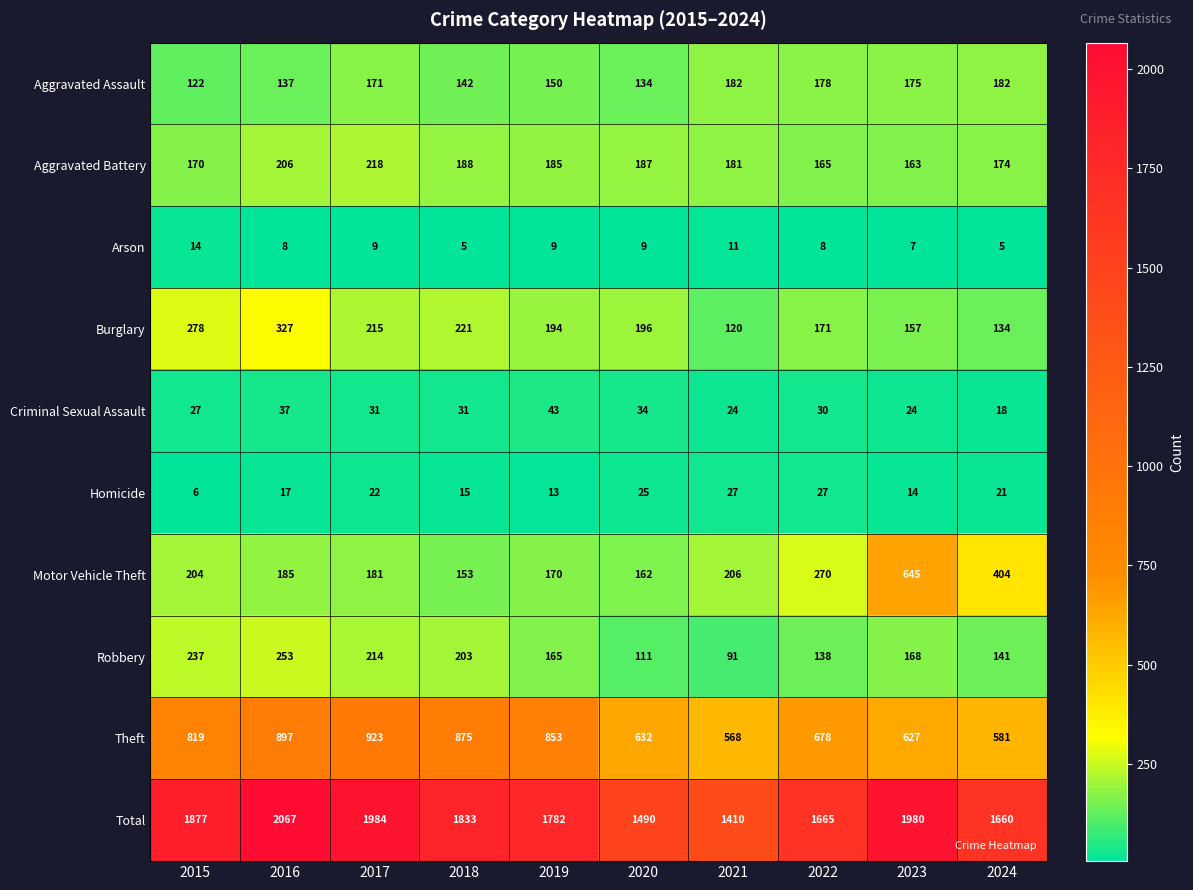

Count the number of data series in this chart.

10